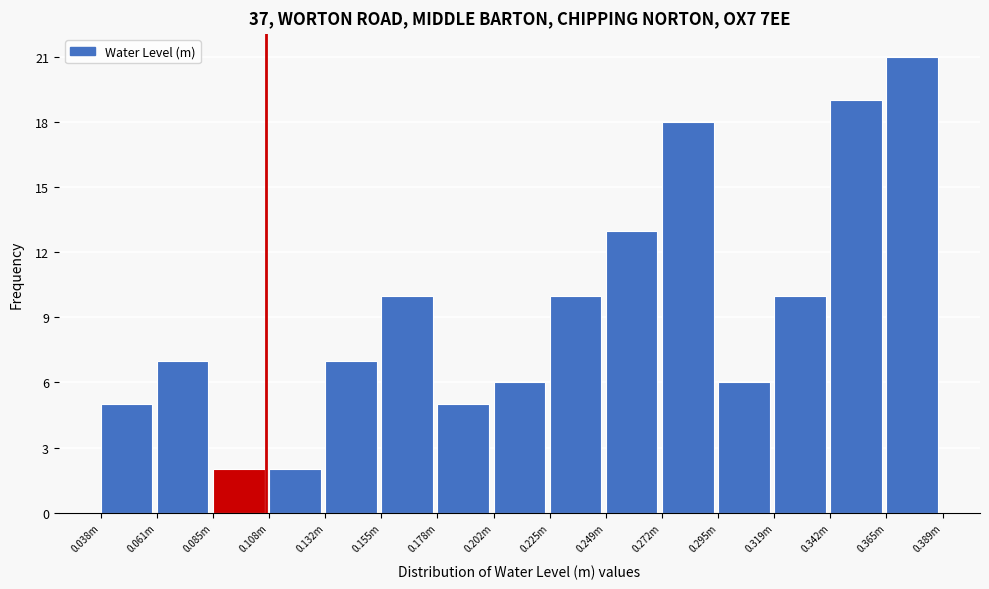

Reading right to left, what are all the values shown in this chart?

21	19	10	6	18	13	10	6	5	10	7	2	2	7	5